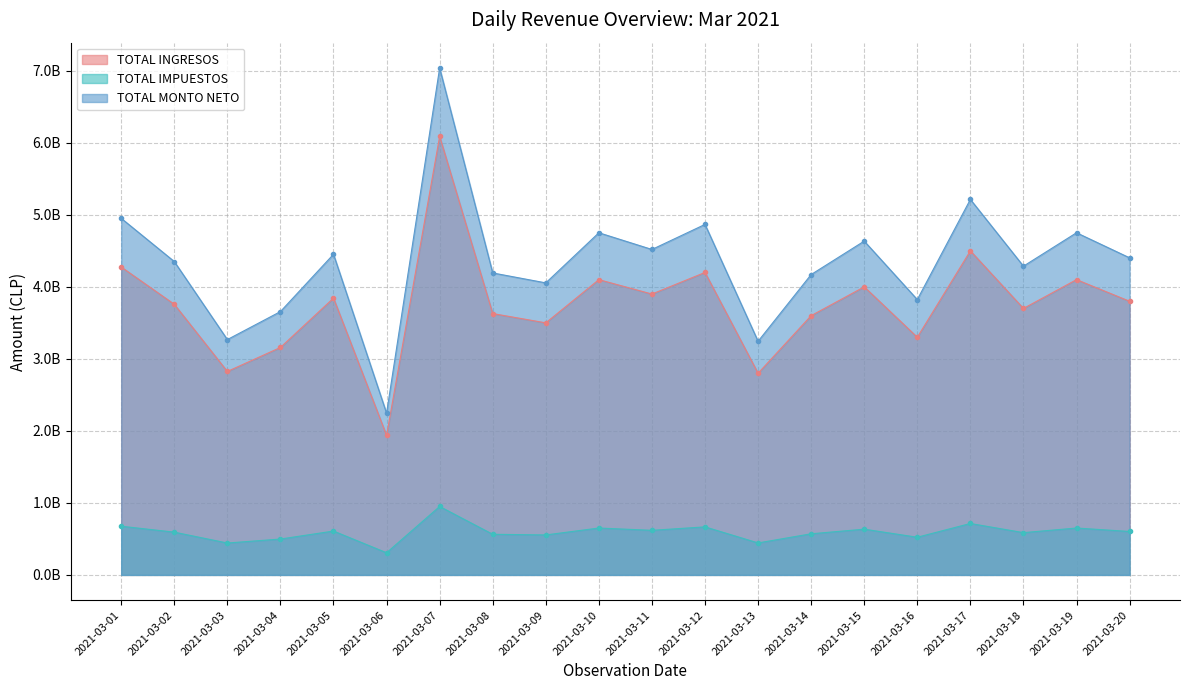

Rank the series at 2021-03-09 from lowest to highest value.

TOTAL IMPUESTOS, TOTAL INGRESOS, TOTAL MONTO NETO